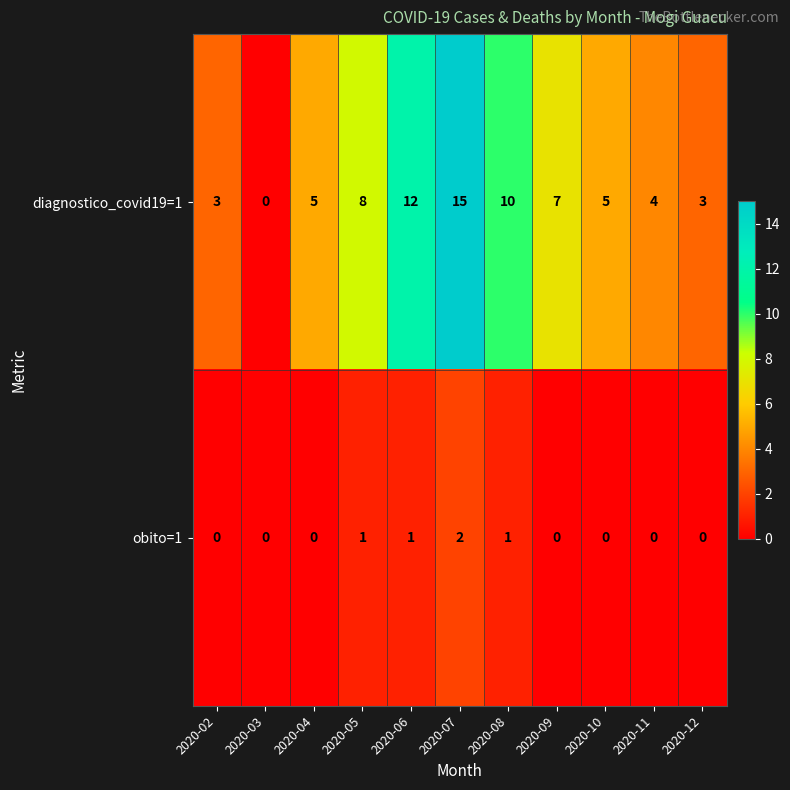

Which series has the largest range (max minus min)?

diagnostico_covid19=1